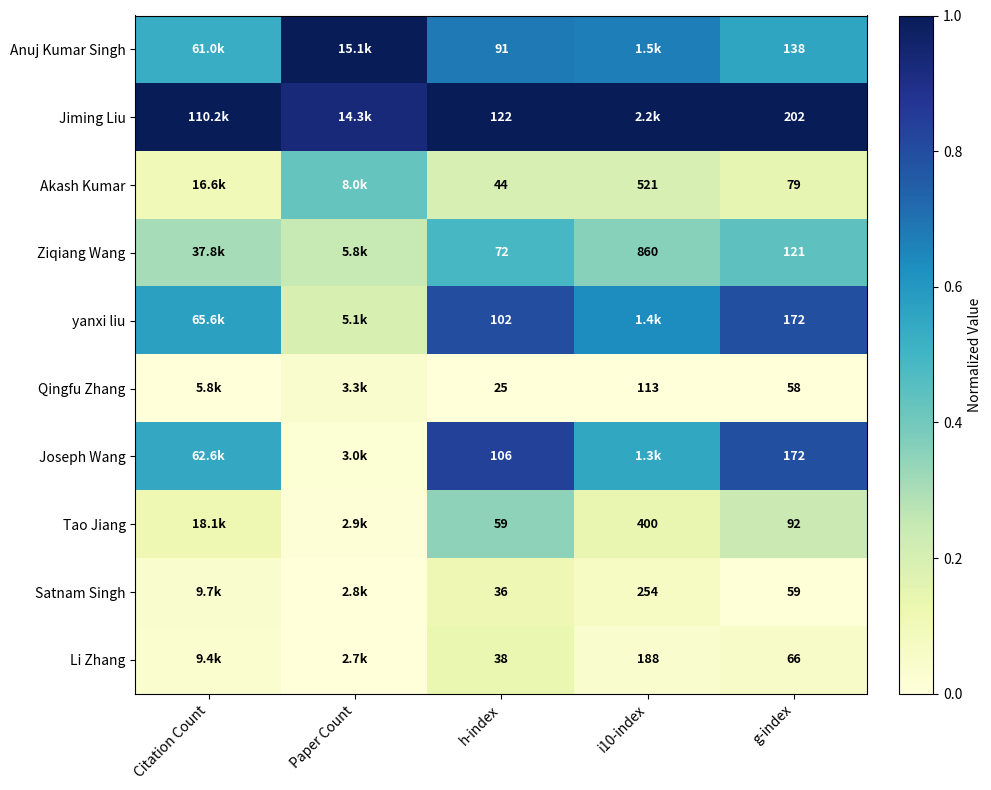

What is the spread (max minus min) of values at h-index?

97.0